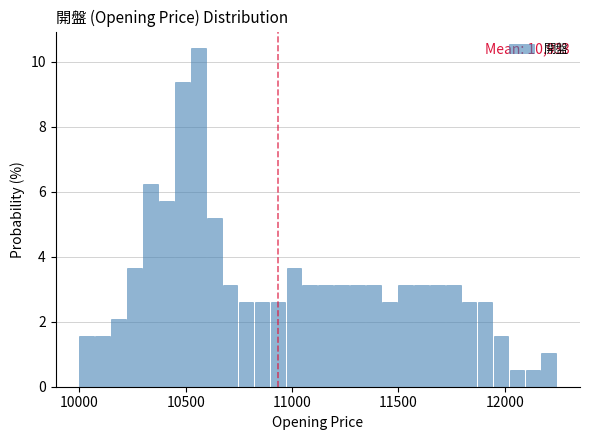

Around what value on the x-axis is the tallest bar? Give the approximate position of its centre, as read against the axis.

10550